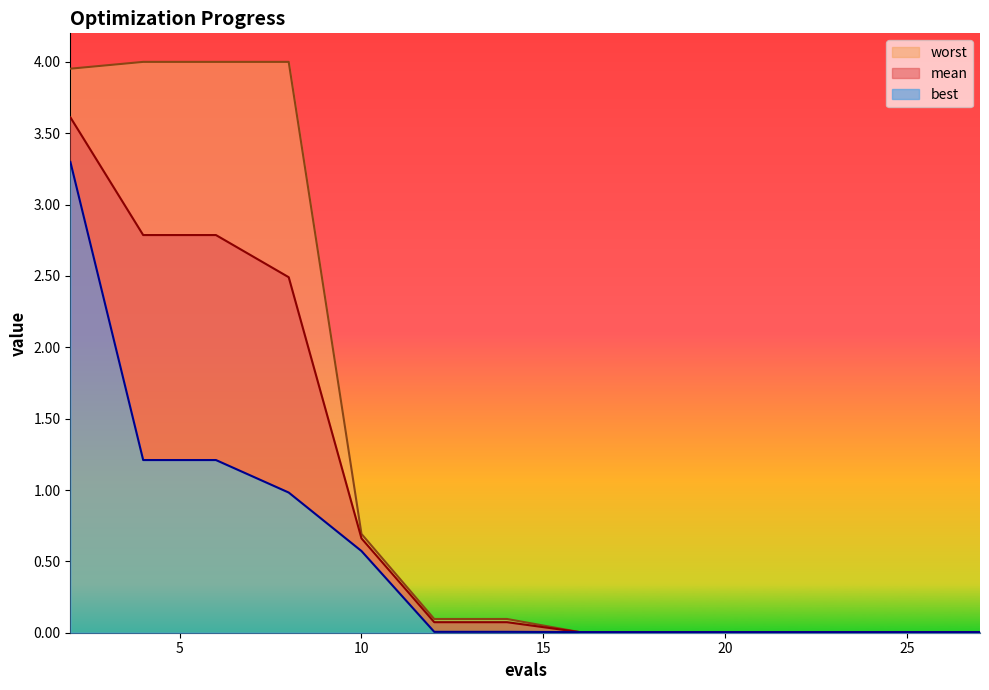

How many lines are shown in the chart?

3